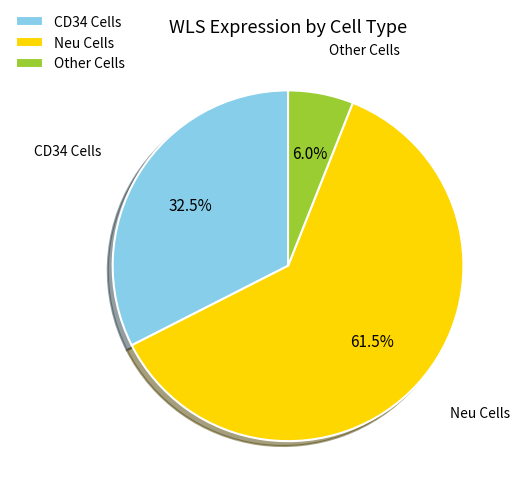

Is there a majority slice in this chart?

Yes